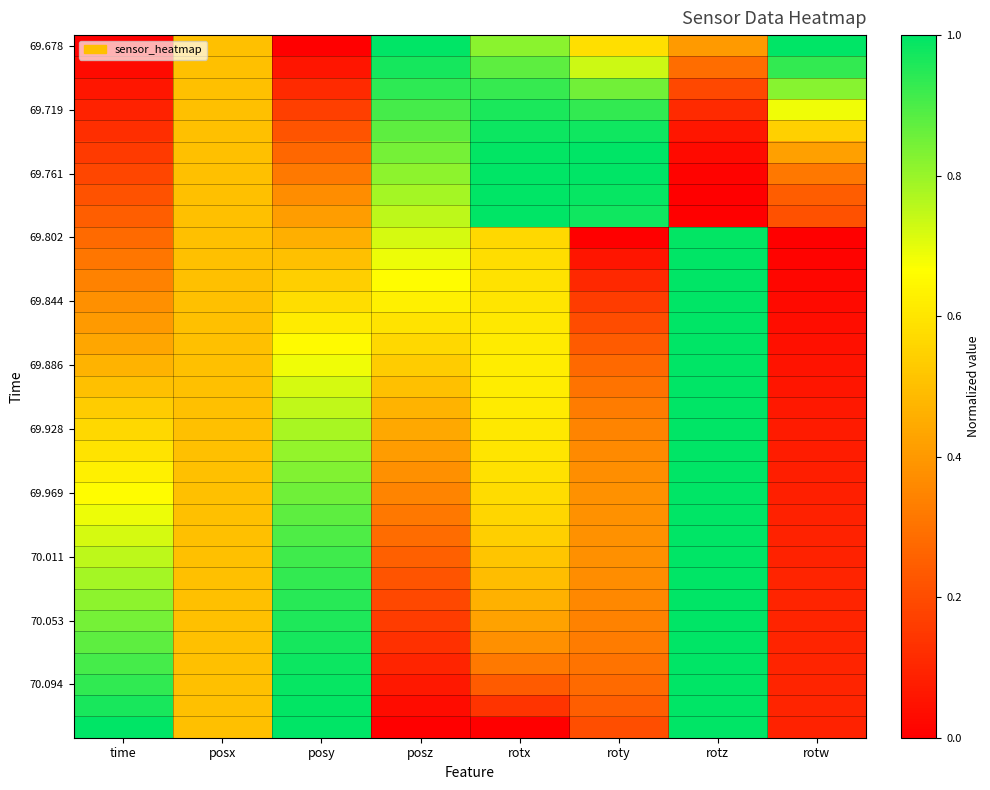

Which series has the widest spread of values?

69.678